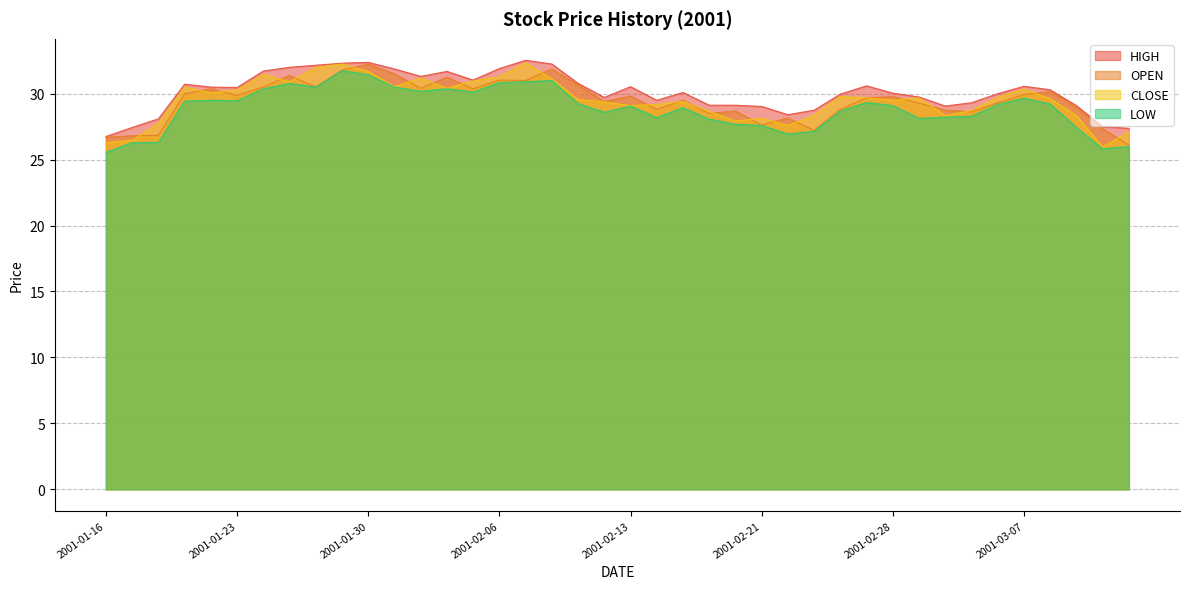

Is it true that OPEN equals 41.8 at 2001-01-16?

False